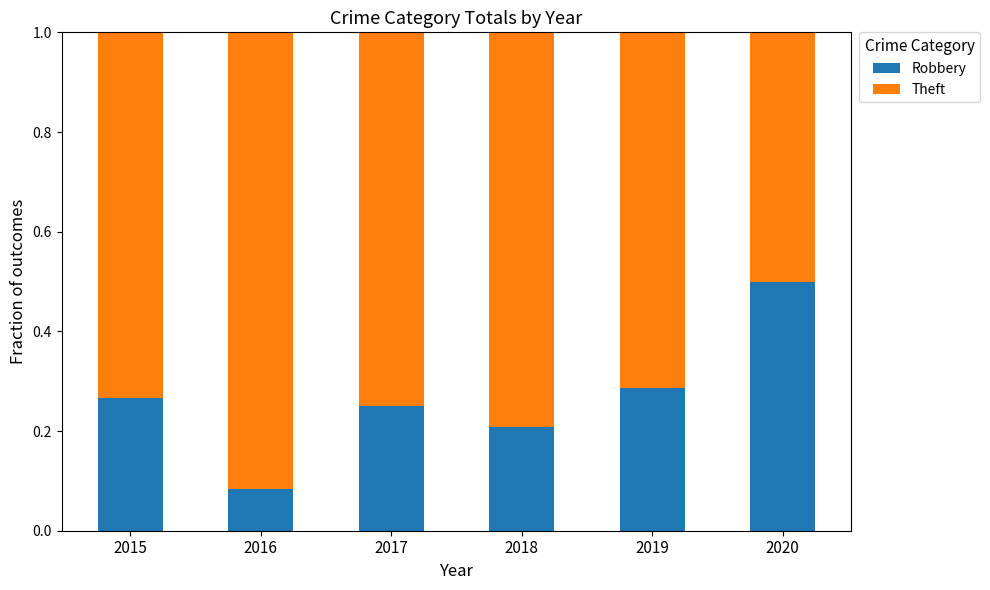

What is the difference between the maximum and minimum values in the Robbery series?

0.4